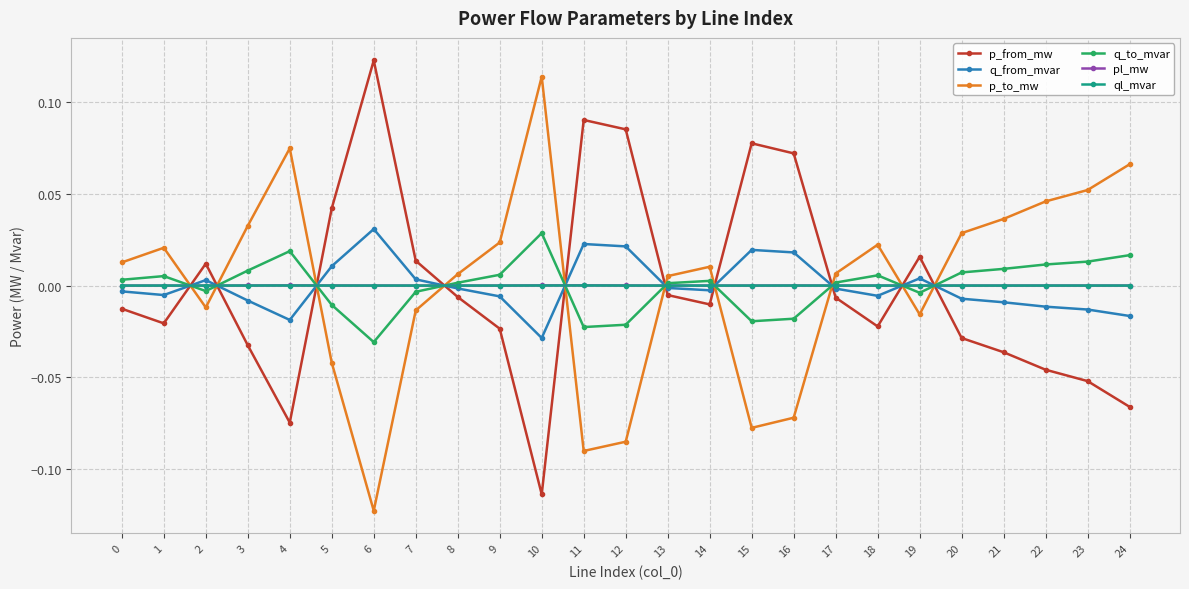

At which category does p_to_mw reach its first local peak?

1